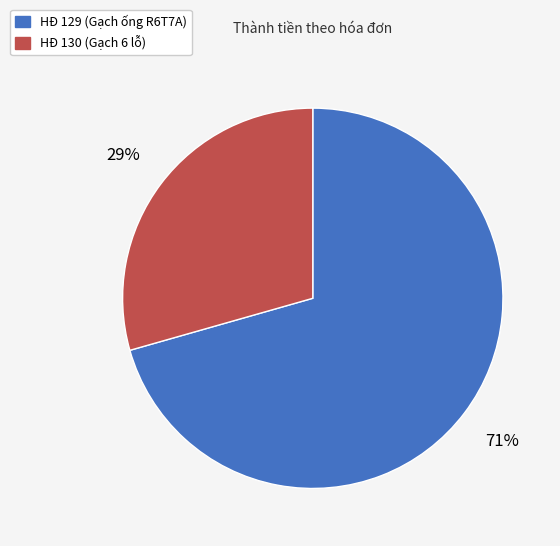

The HĐ 129 (Gạch ống R6T7A) slice represents 71% of the pie. True or false?

True